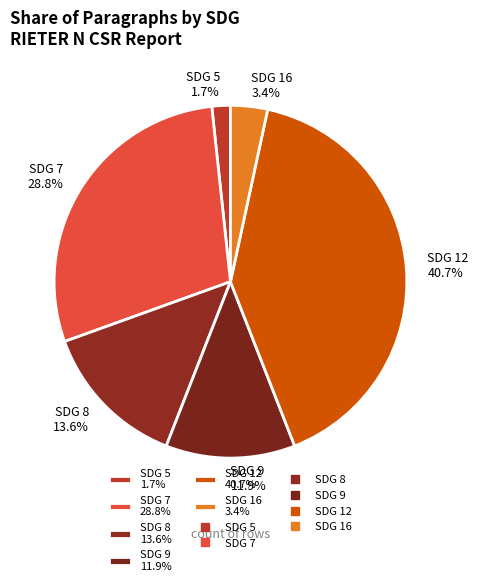

What percentage is NOT represented by SDG 7 28.8%?

71.2%